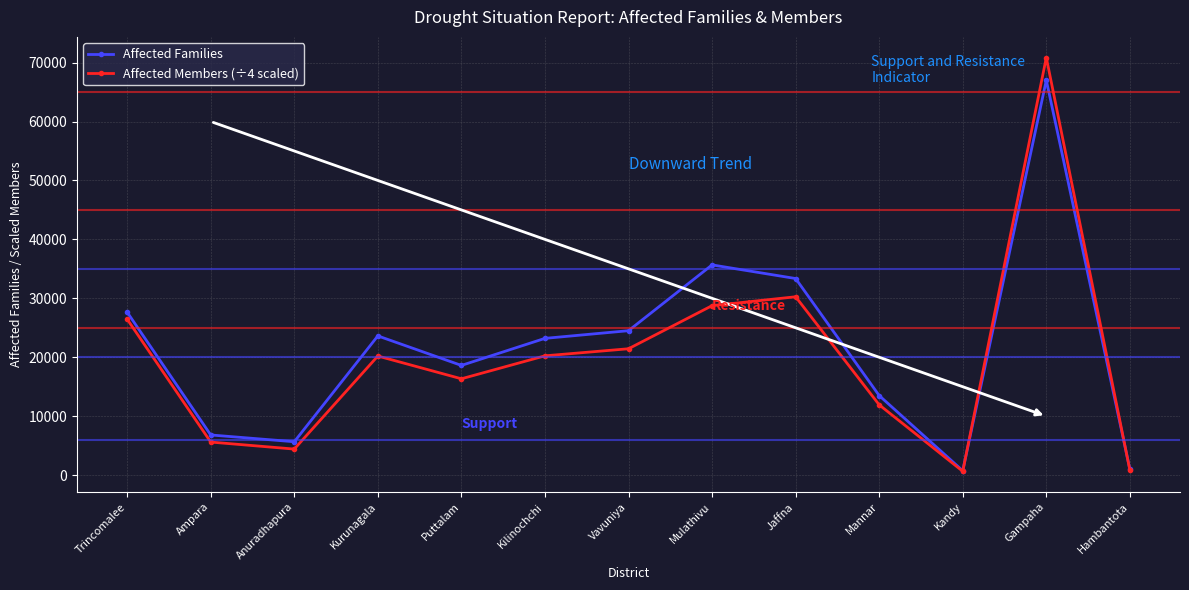

Between Puttalam and Vavuniya, which series saw the biggest shift?

Affected Families